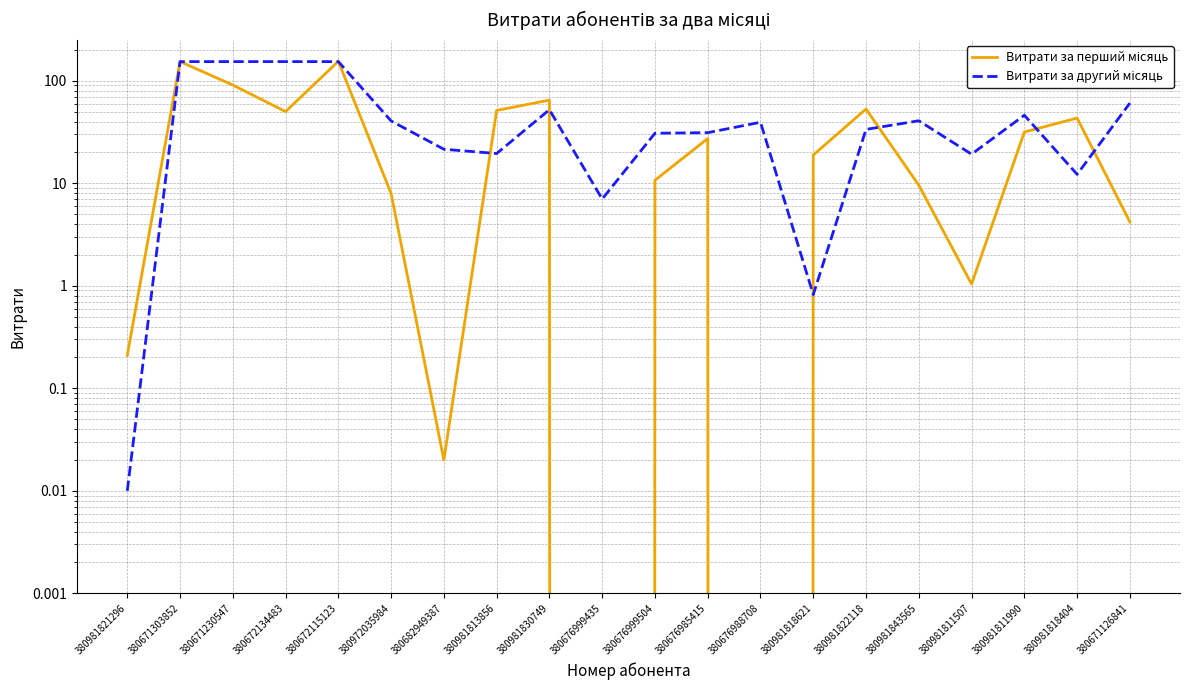

After their last crossing, which series has the higher values: Витрати за перший місяць or Витрати за другий місяць?

Витрати за другий місяць